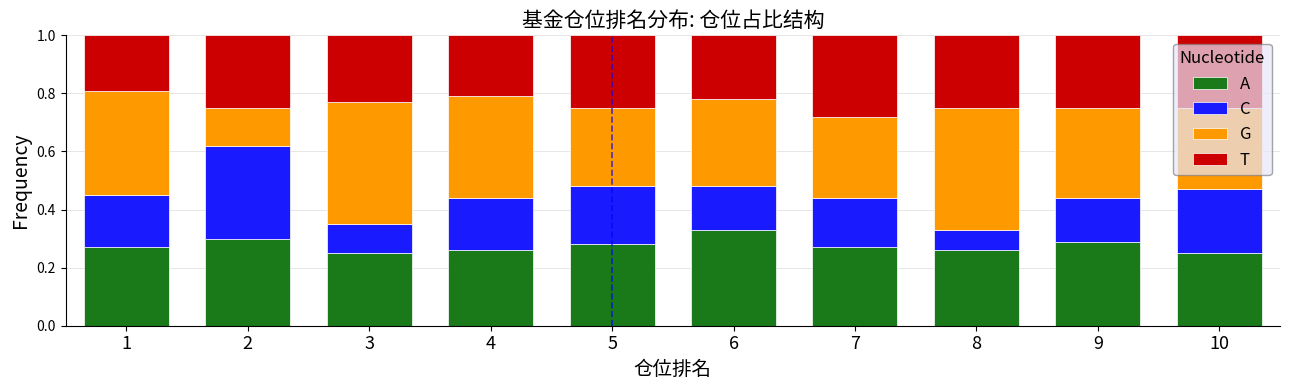

At which label does A reach its peak?

6